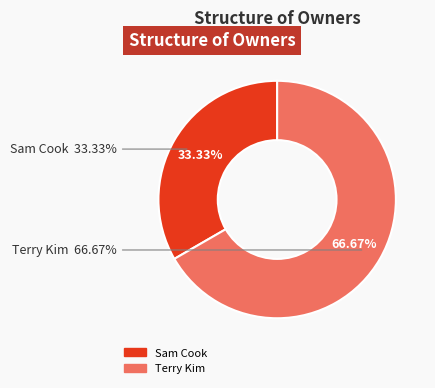

Is there a majority slice in this chart?

Yes